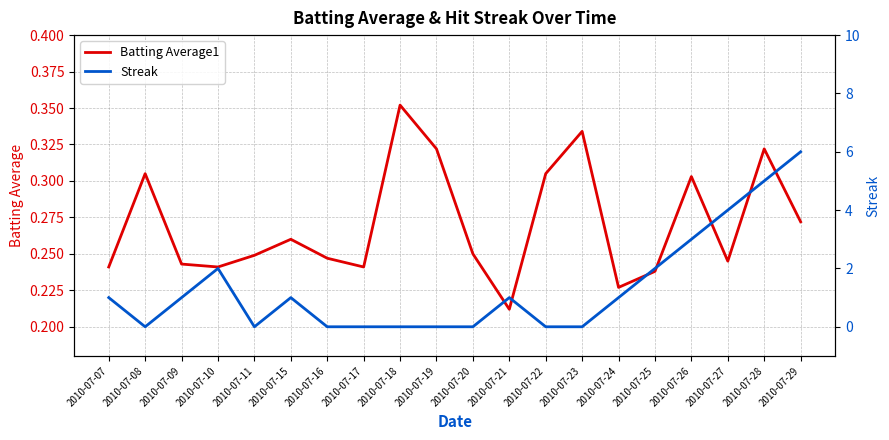

What is the spread (max minus min) of values at 2010-07-19?

0.3